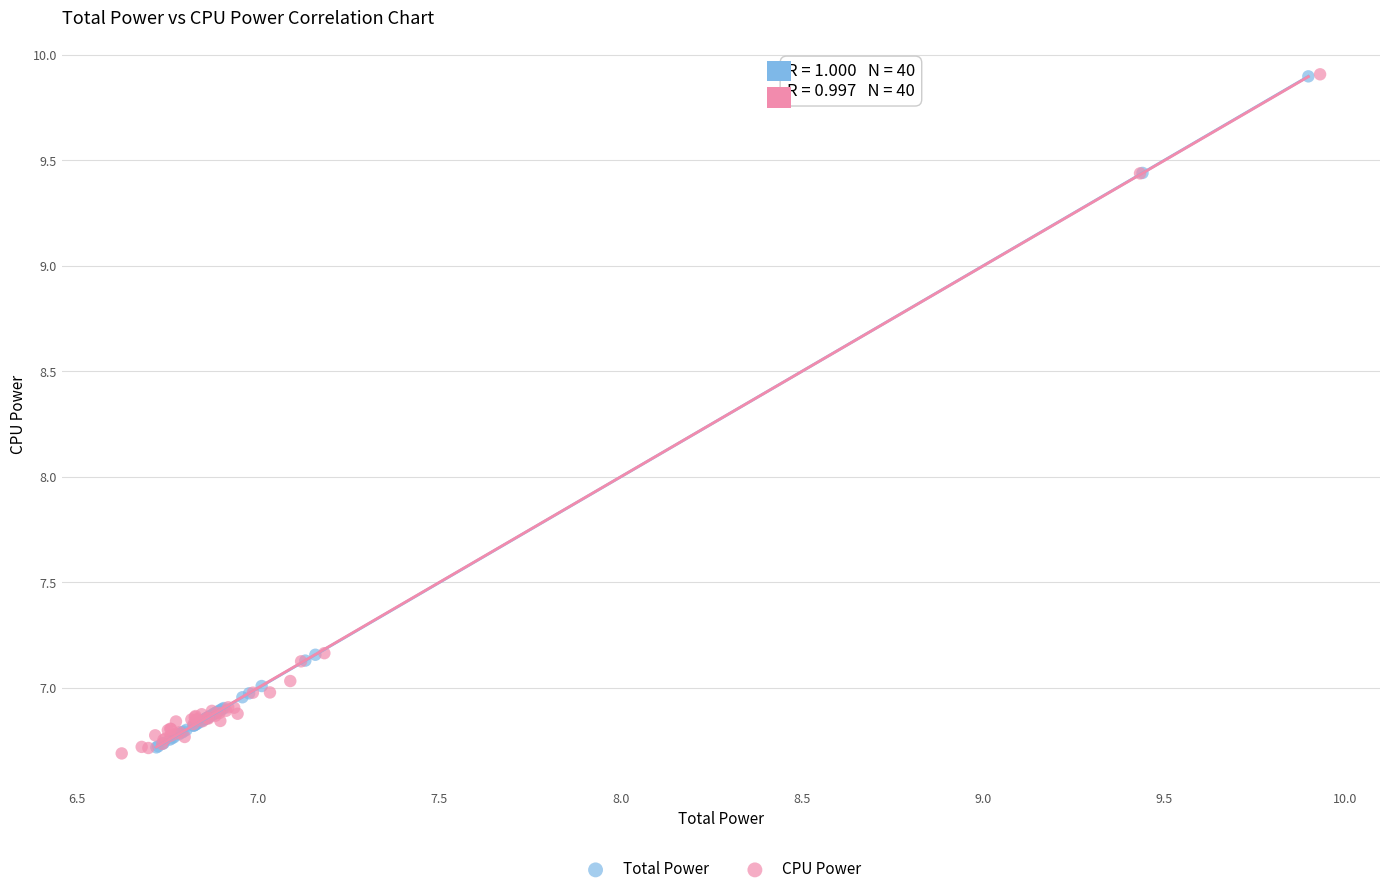

Which series has the largest Y range (max minus min)?

CPU Power